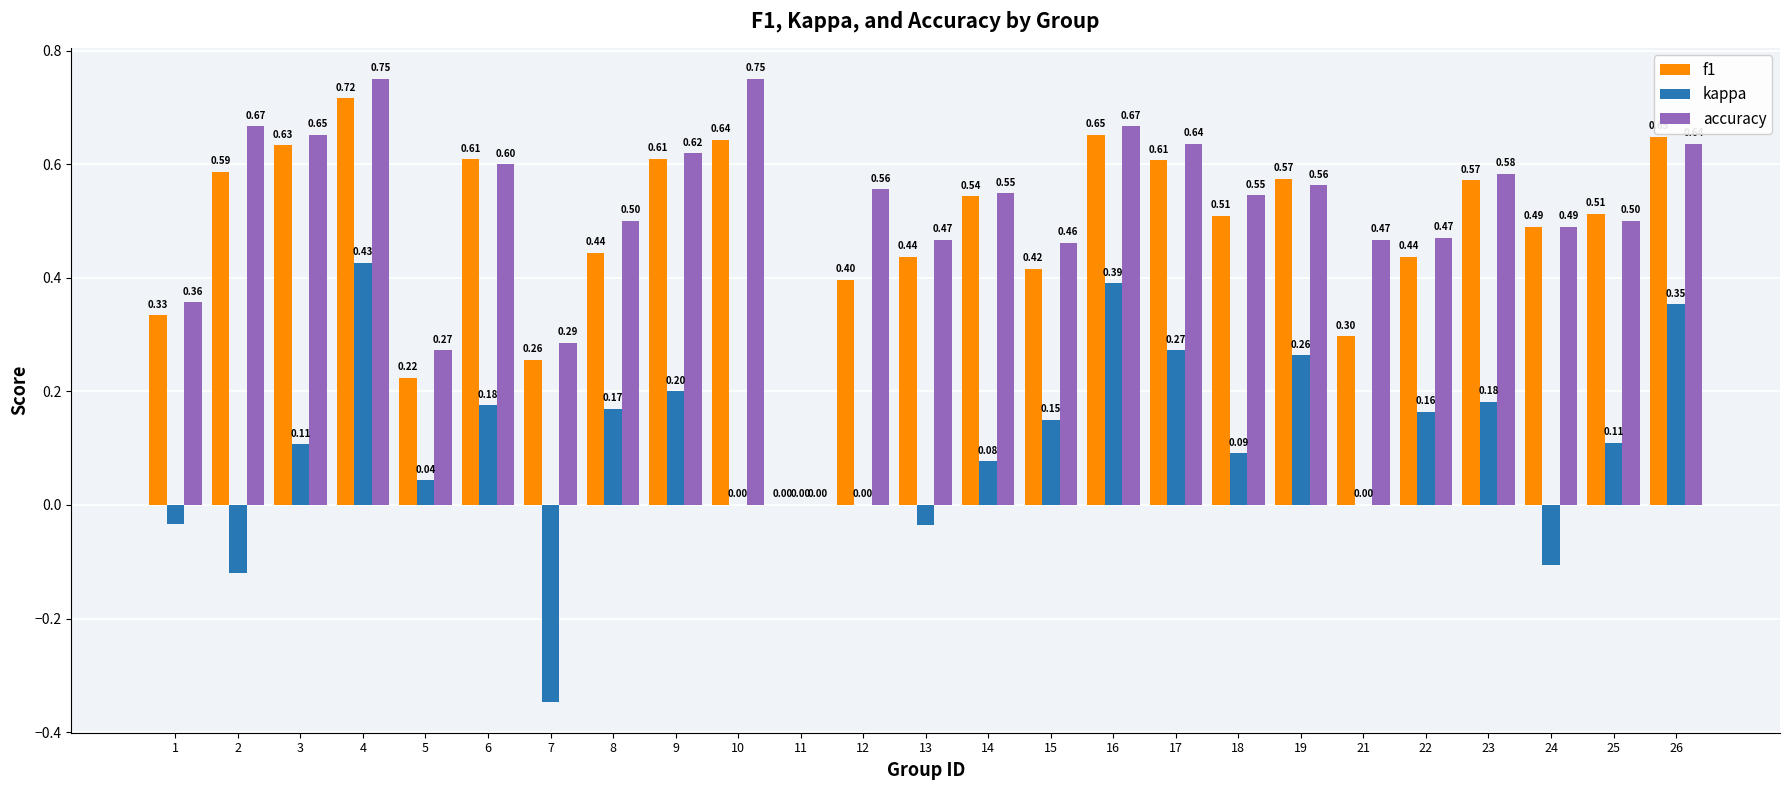

Between 7 and 13, which series saw the biggest shift?

kappa